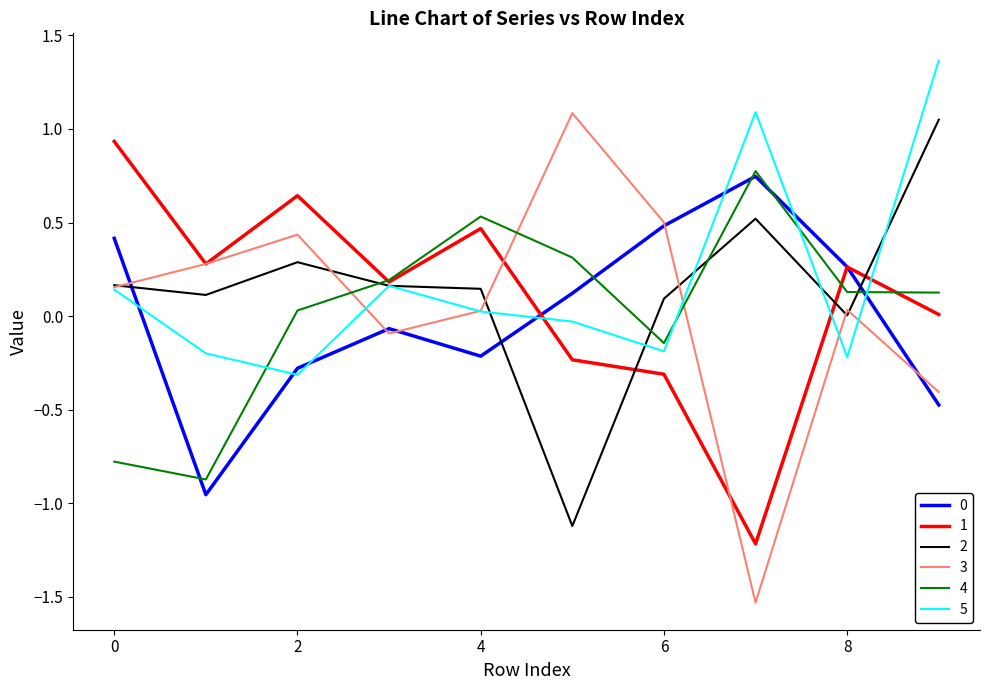

At how many categories does at least one series exceed 0?

10